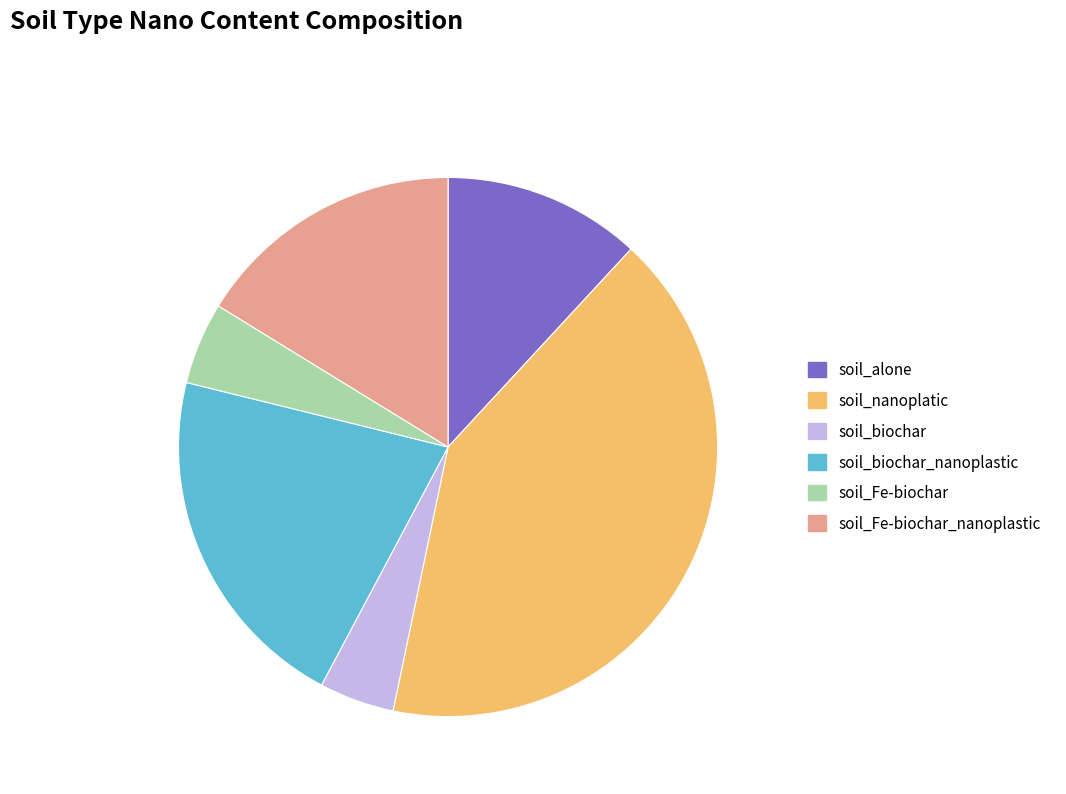

Count the number of slices in the pie.

6